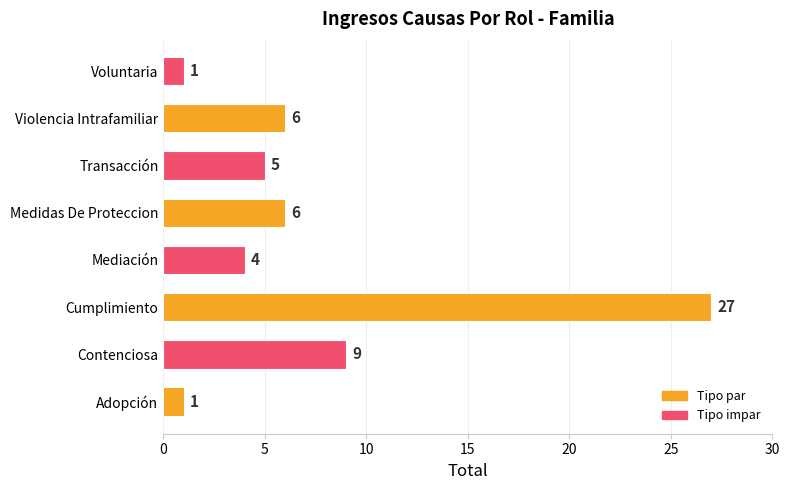

Are the bars horizontal?

Yes